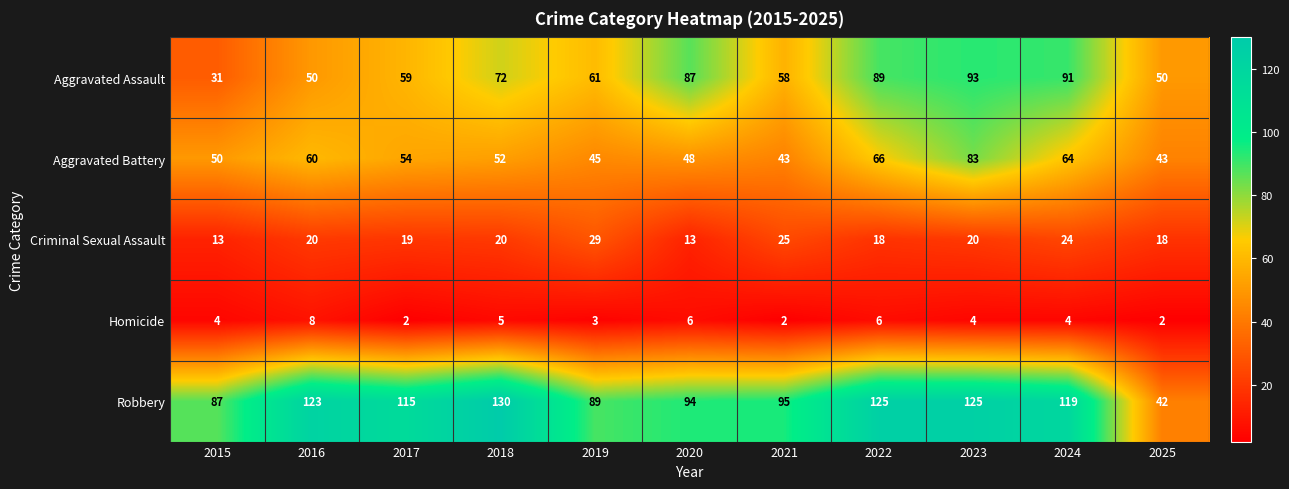

How many series are shown in this chart?

5